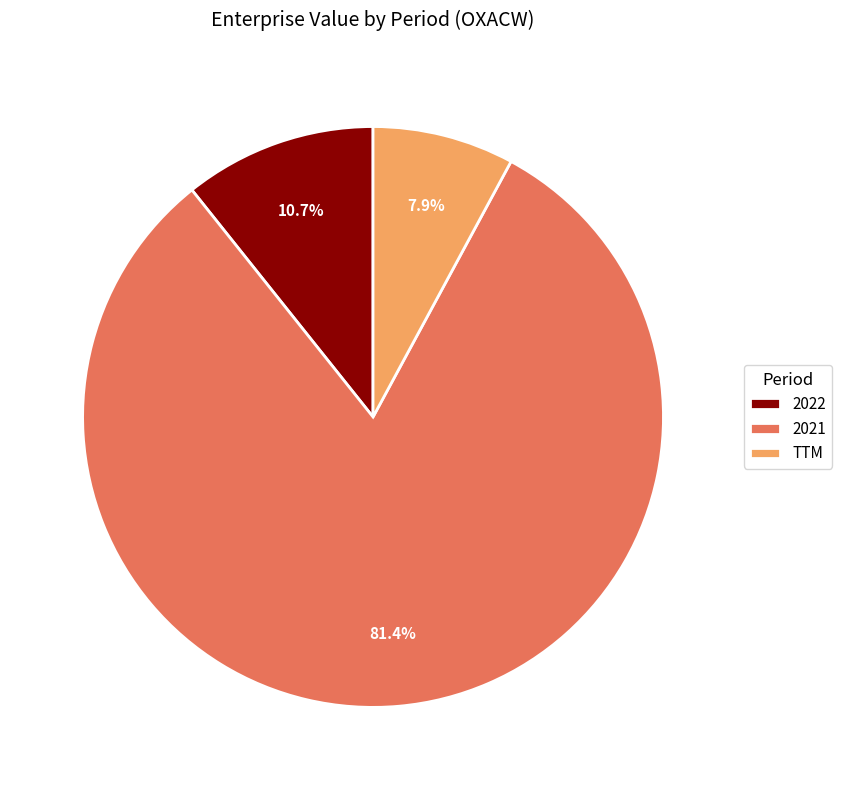

Which category accounts for the majority?

2021